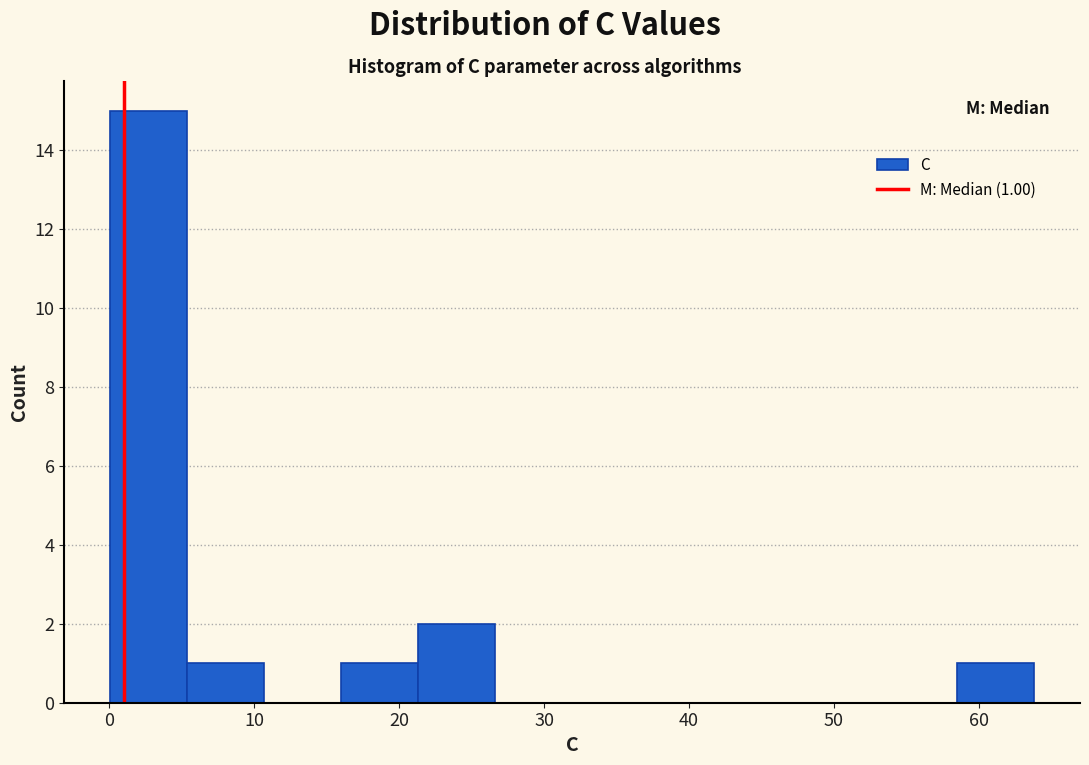

Which range on the x-axis has the tallest bar?

0 to 5